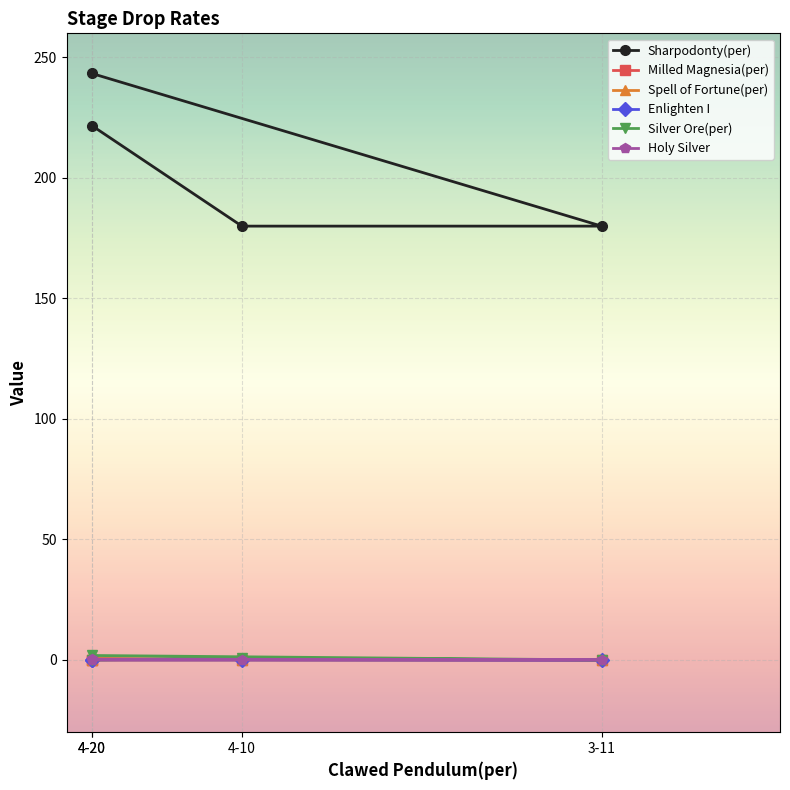

What is the difference between the Spell of Fortune(per) values at 4-20 and 3-11?

0.7